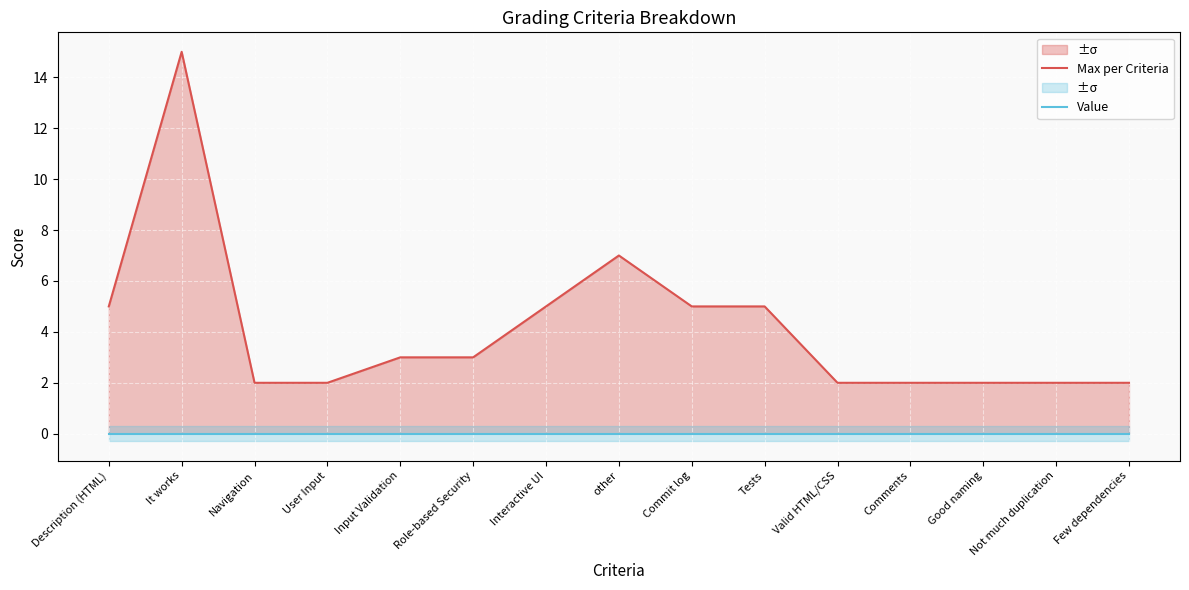

What are all the series names shown in the legend?

Max per Criteria, Value